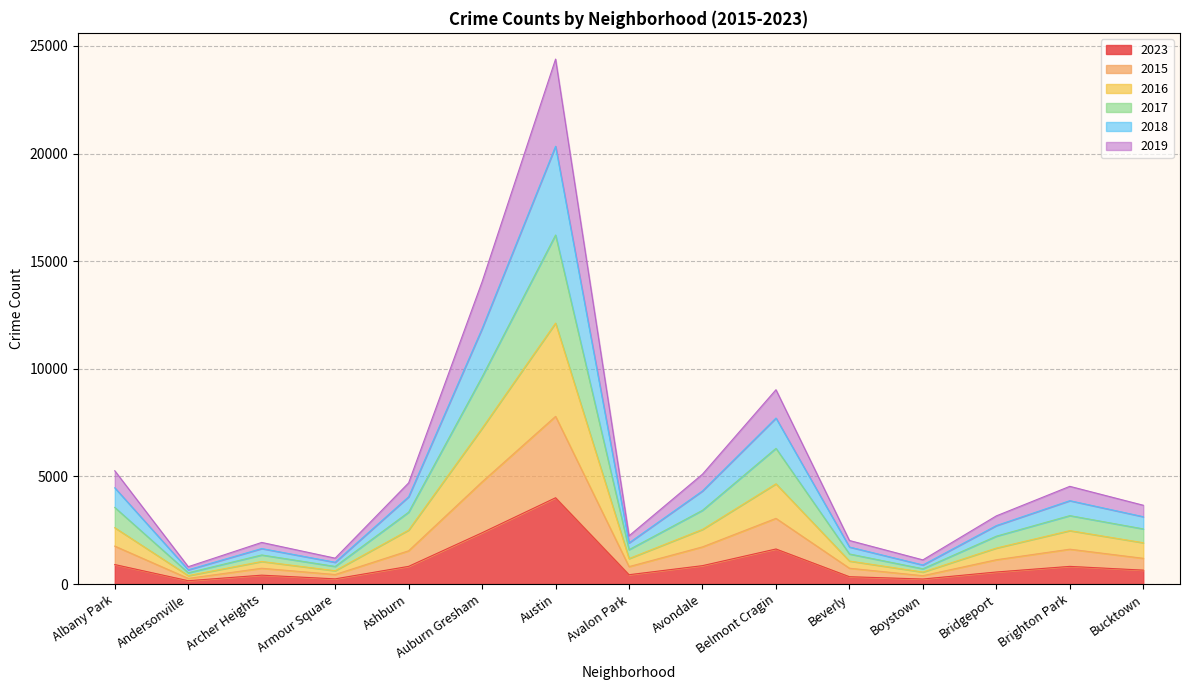

At Albany Park, list the series in order from smallest to largest.

2023, 2015, 2016, 2017, 2019, 2018